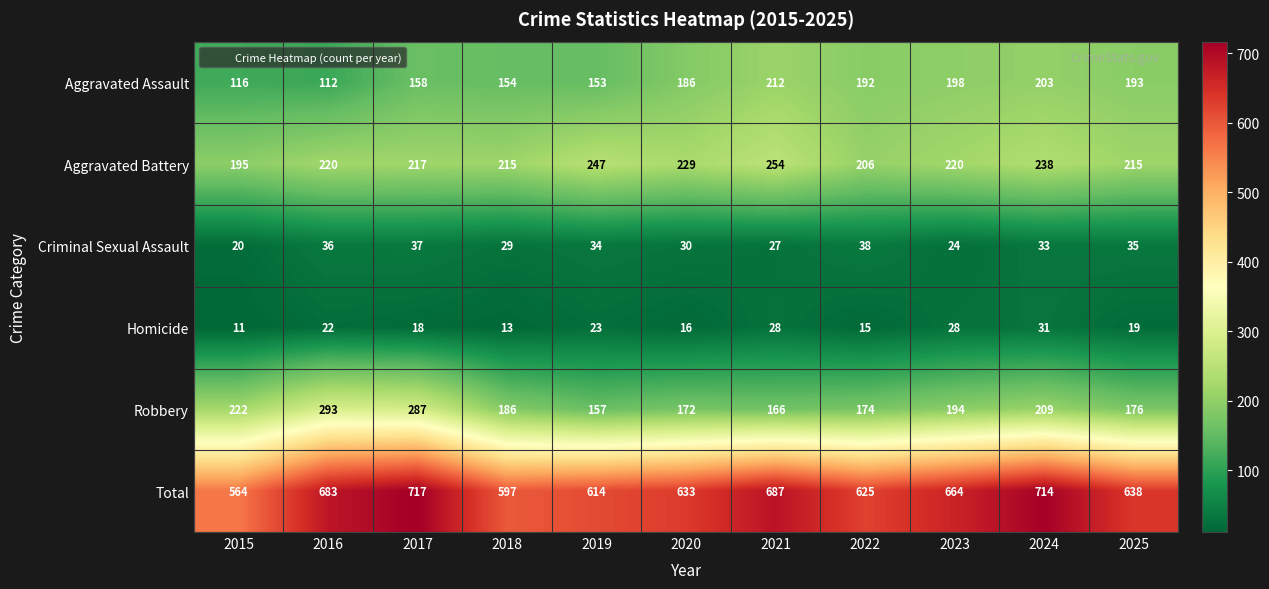

True or false: Robbery has a value of 281 at 2022.

False